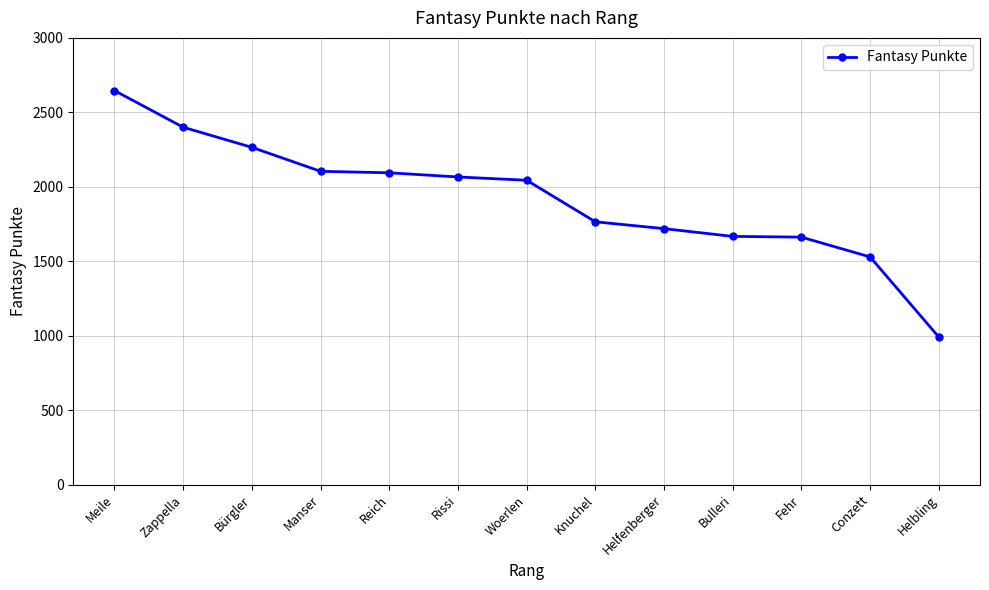

Which has a higher value, Woerlen or Zappella?

Zappella